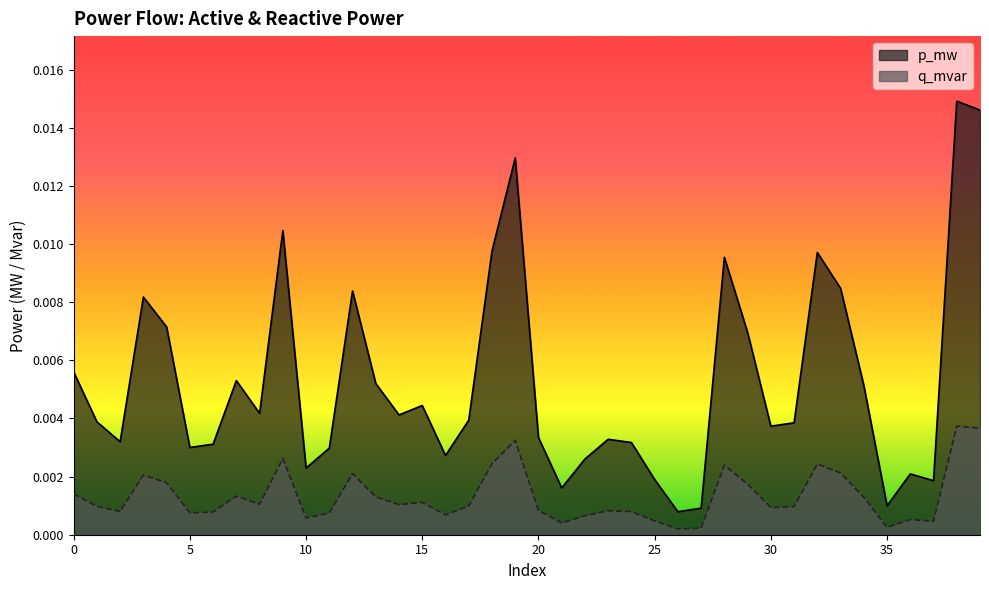

Which series has the widest spread of values?

p_mw